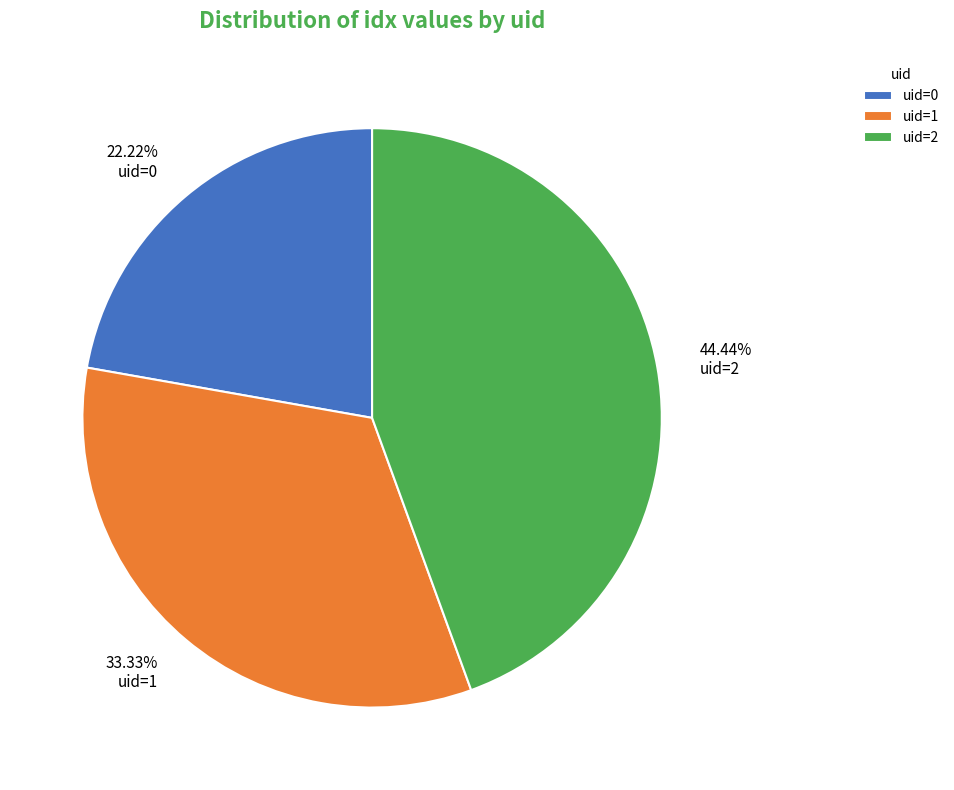

What is the ratio of the value at uid=2 to the value at uid=0?

2.0